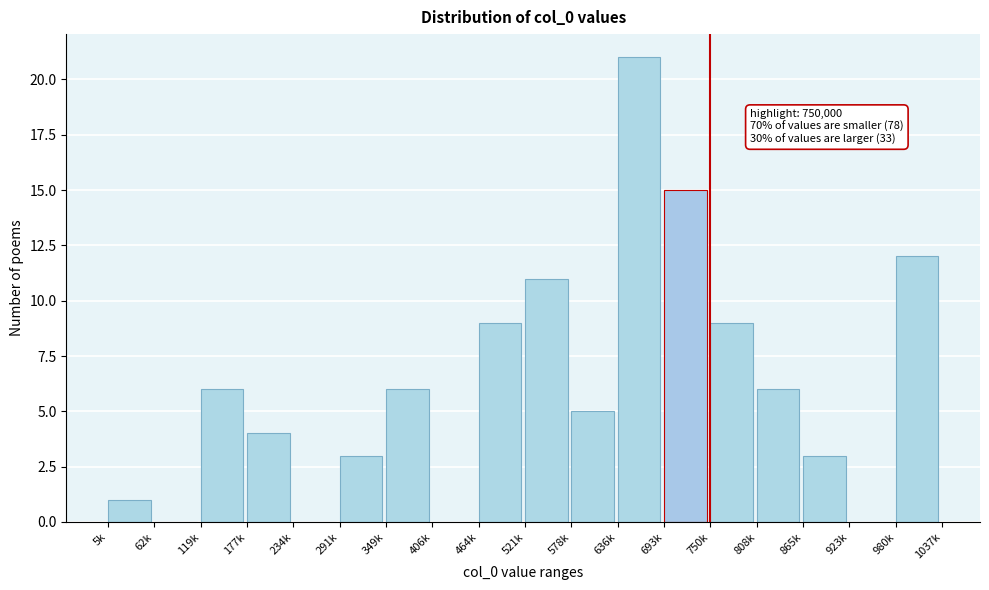

Reading left to right, transcribe all the data shown in this chart.

5k=1	62k=0	119k=6	177k=4	234k=0	291k=3	349k=6	406k=0	464k=9	521k=11	578k=5	636k=21	693k=15	750k=9	808k=6	865k=3	923k=0	980k=12